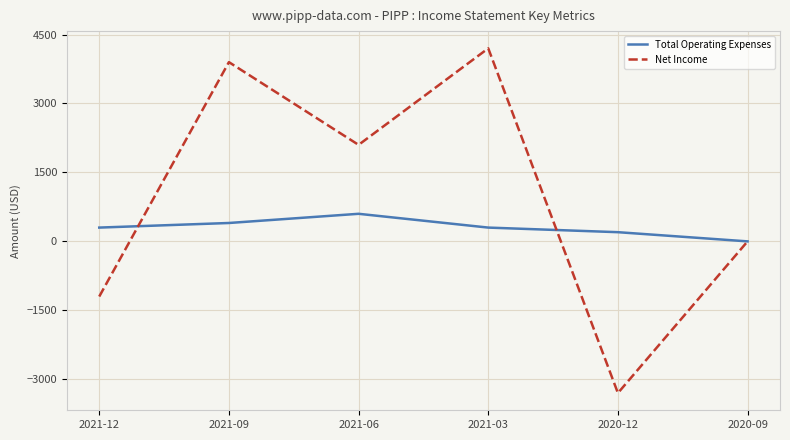

Which series changed the most between 2021-03 and 2020-12?

Net Income